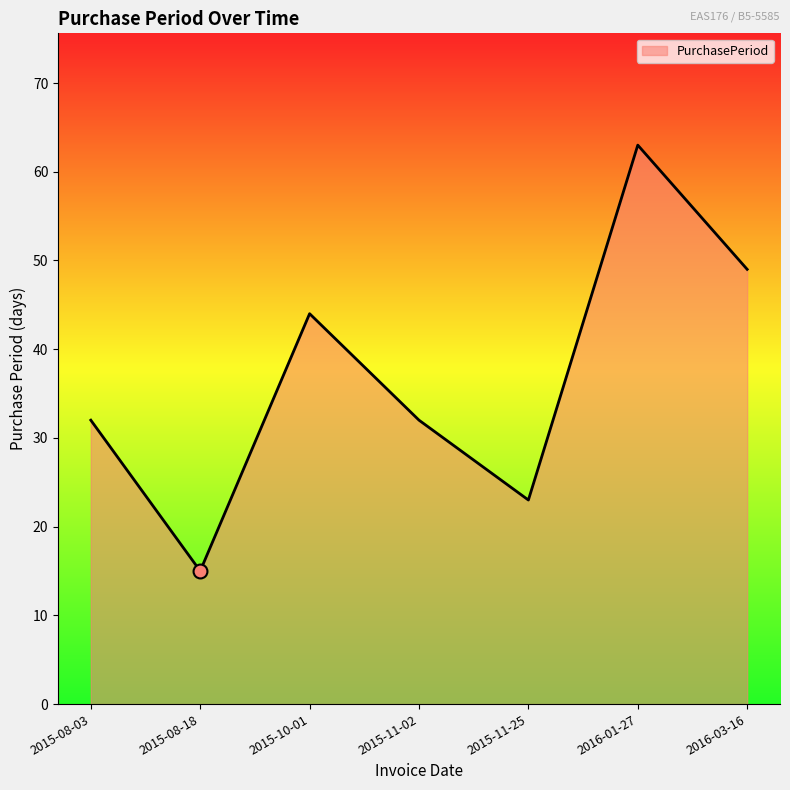

What is the ratio of the value at 2016-03-16 to the value at 2015-08-03?

1.5